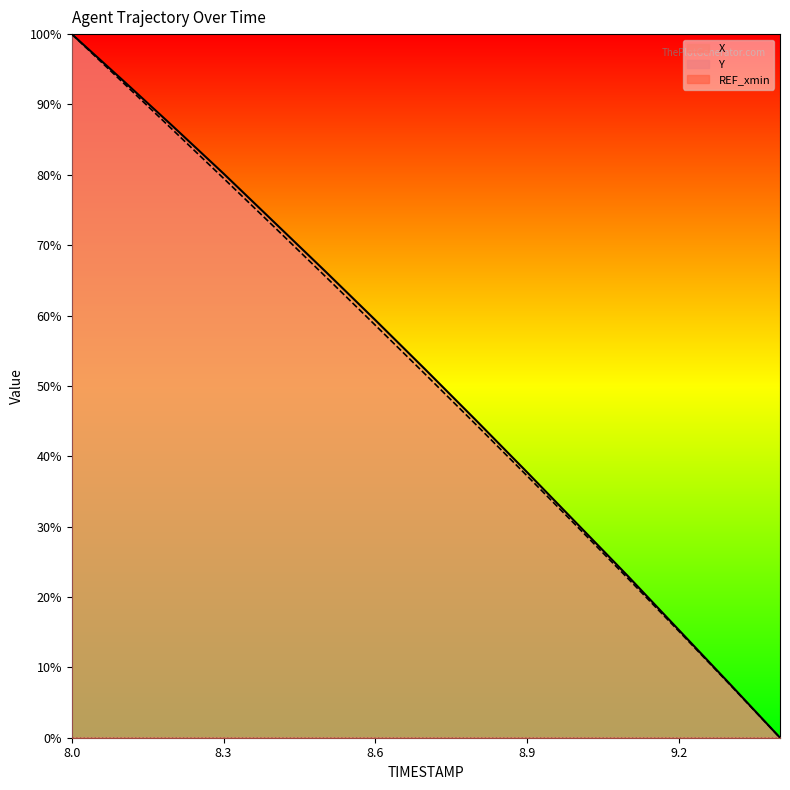

Does the chart display data point markers on the line(s)?

No